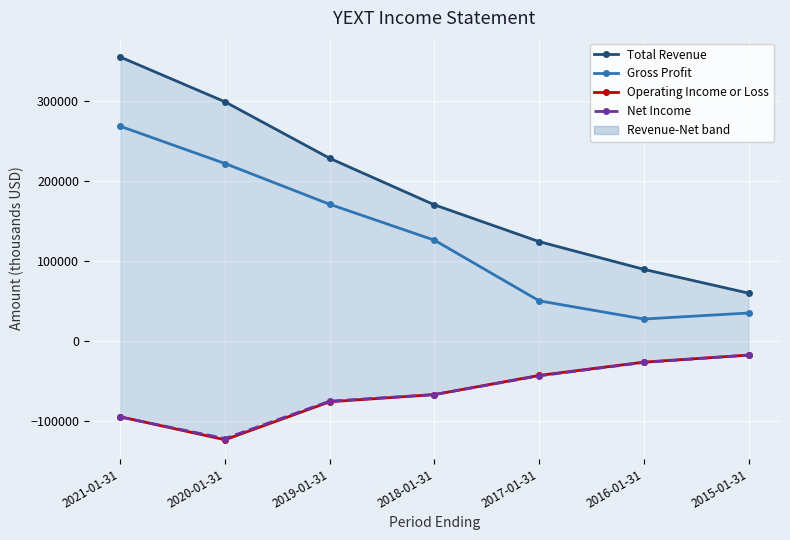

What is the minimum value for Net Income?

-121500